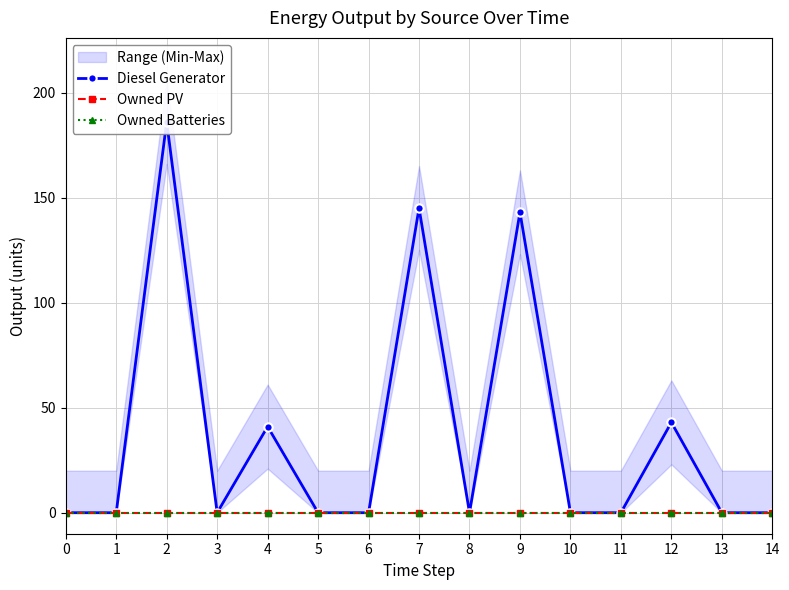

Between 4 and 5, which is larger?

4